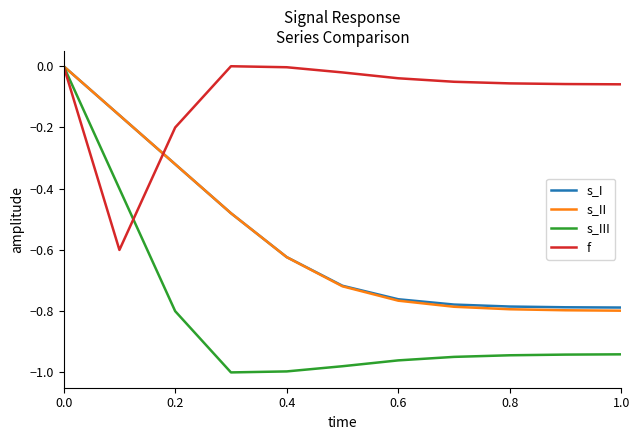

Which series has the largest total across all categories?

f